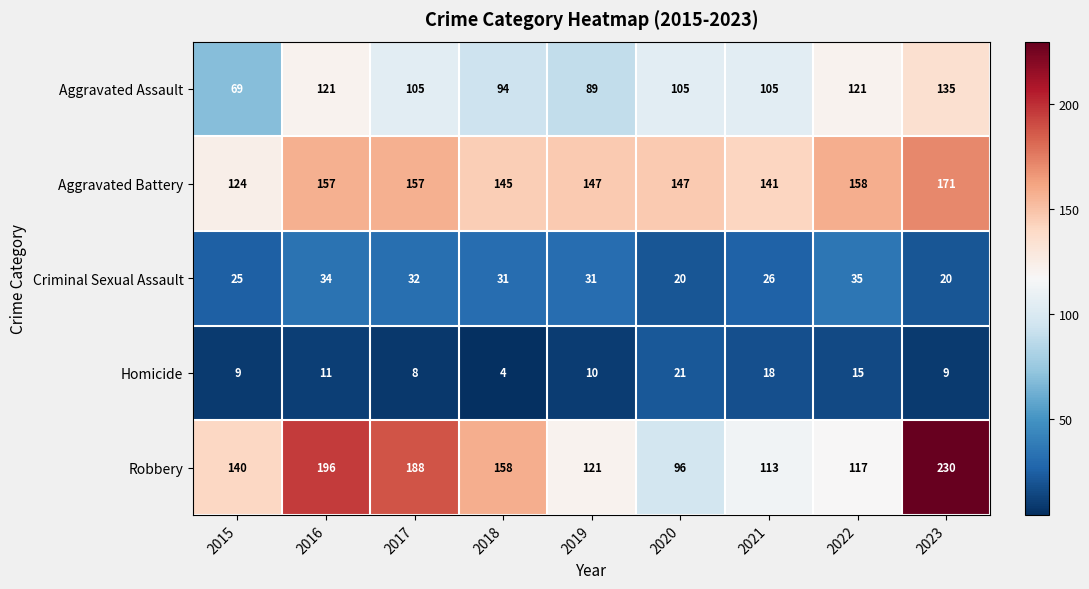

What is the sum of the Robbery values at 2018 and 2023?

388